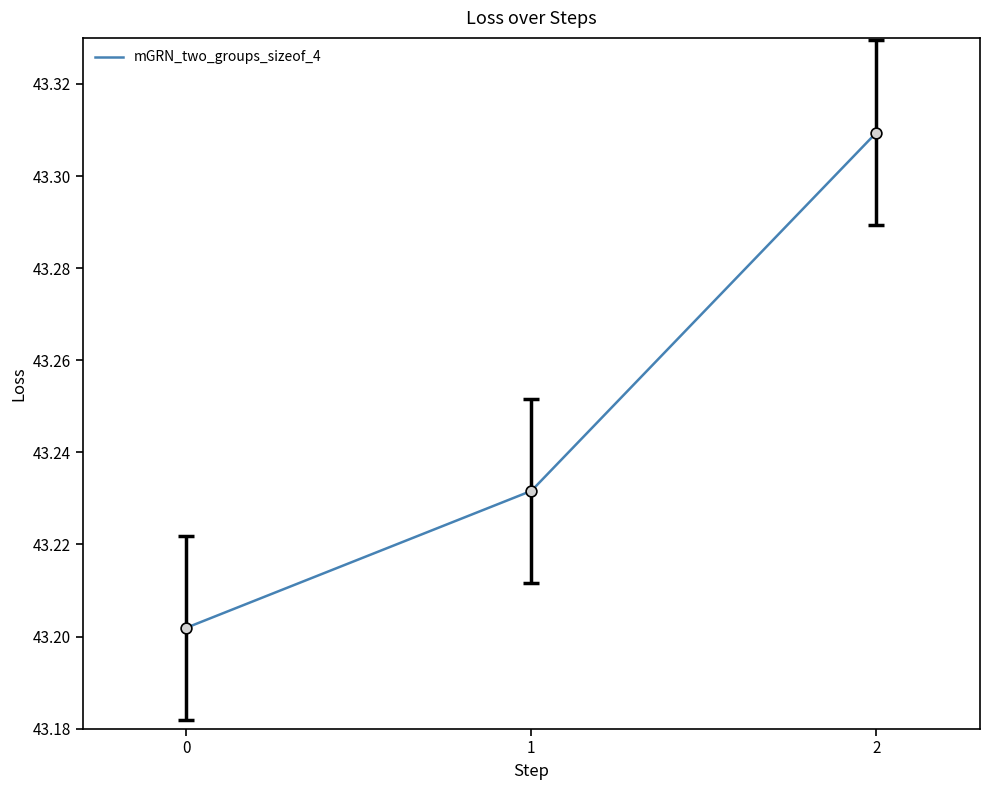

Approximately how many times larger is the value at 2 compared to 1?

1.0